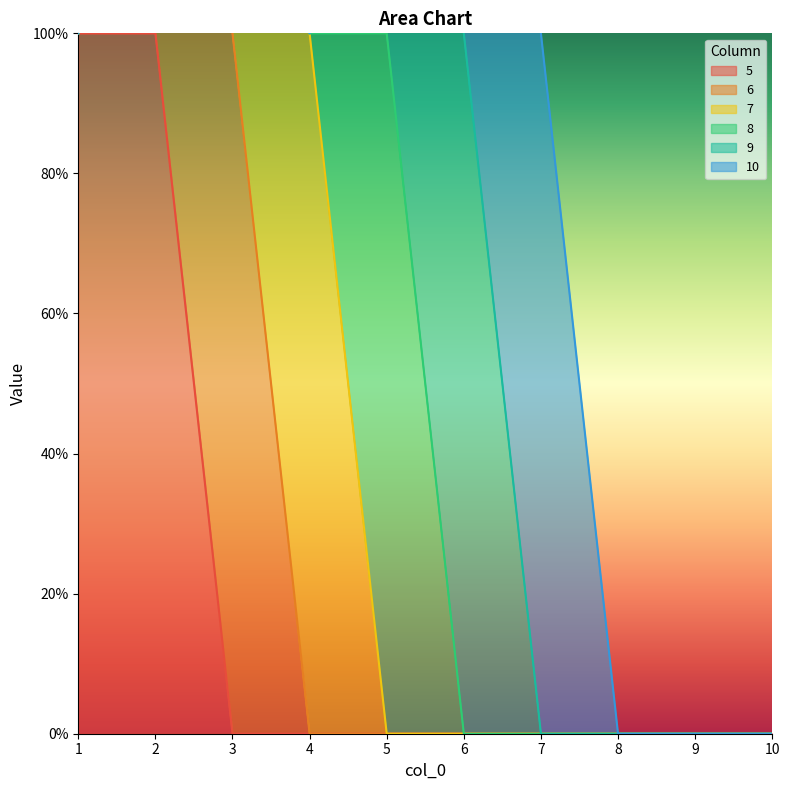

Does the chart have visible grid lines?

No